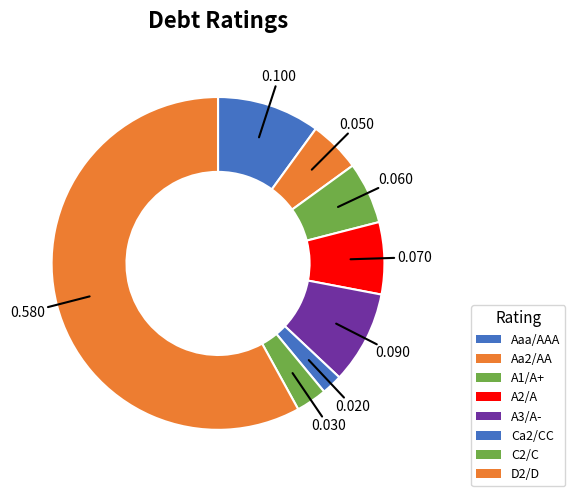

Is Aa2/AA the majority of the pie?

No